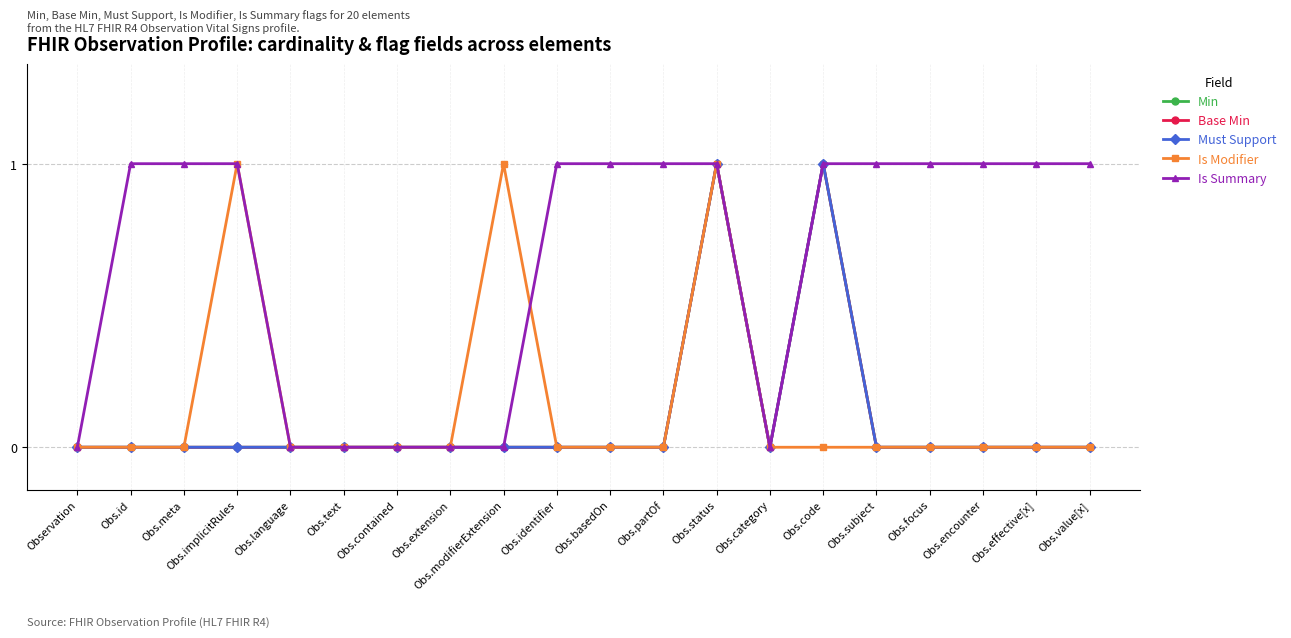

How many values in the Must Support series exceed 0?

2